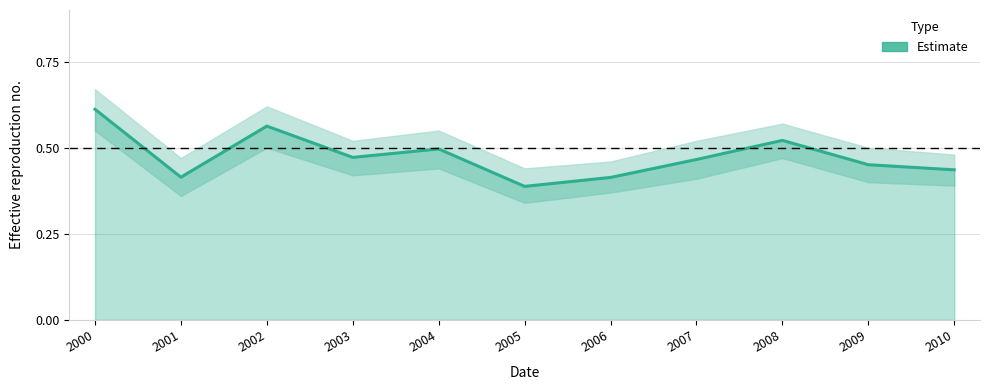

Reading left to right, list all the values displayed in this chart.

0.6	0.4	0.6	0.5	0.5	0.4	0.4	0.5	0.5	0.5	0.4